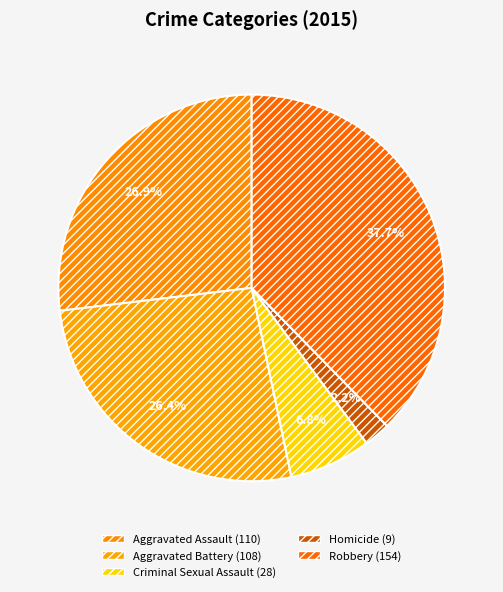

Does any single category account for the majority?

No